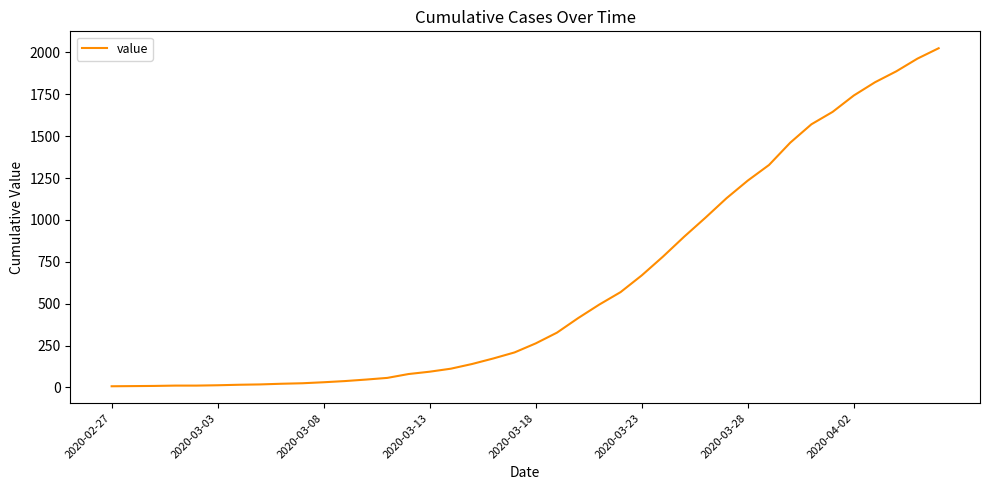

What is the difference between the maximum and minimum values?

2018